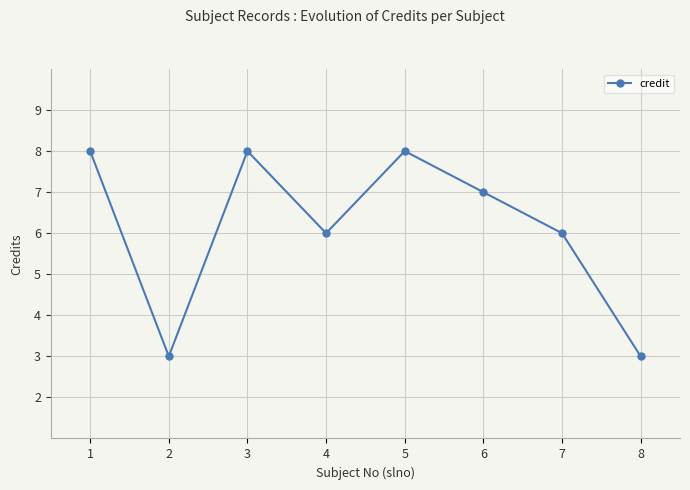

What is the change in value from 2 to 3?

+5